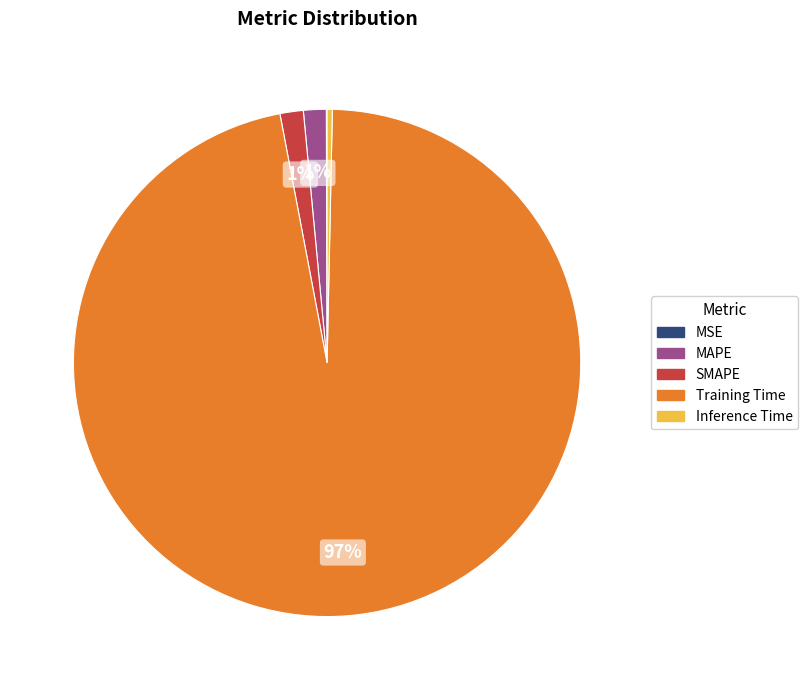

To the nearest percent, what is the average slice percentage?

20%